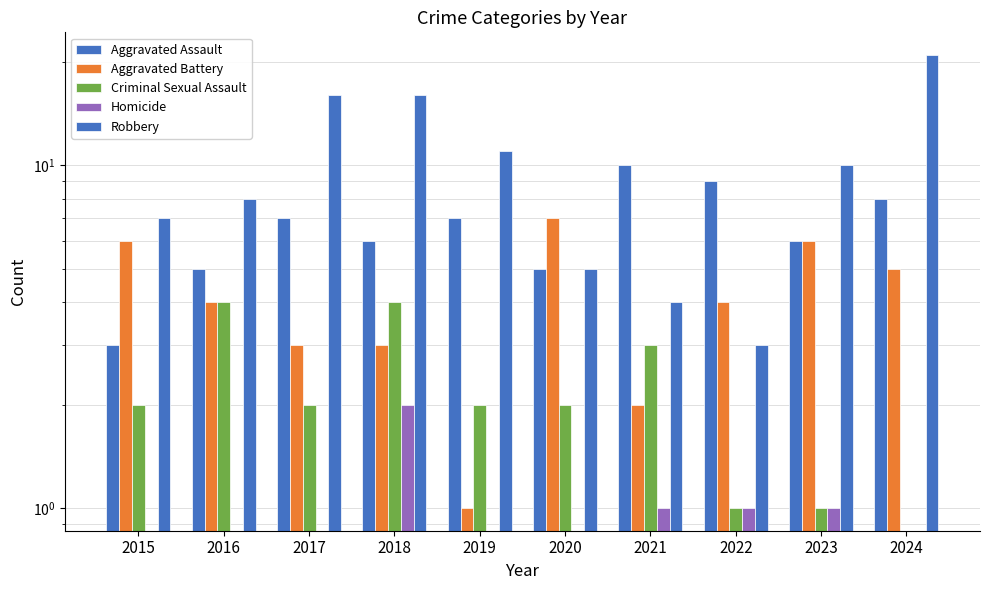

List the series in order of their overall mean, lowest first.

Homicide, Criminal Sexual Assault, Aggravated Battery, Aggravated Assault, Robbery